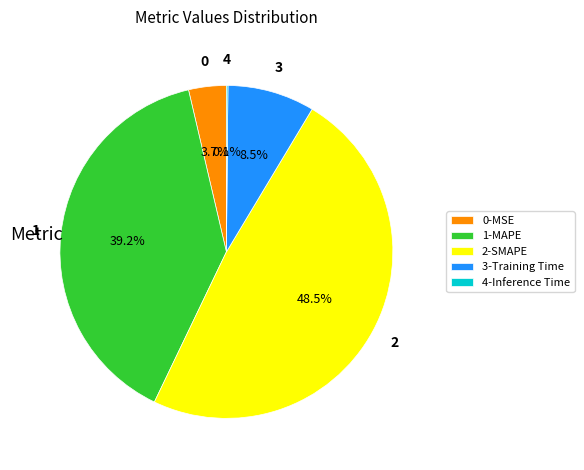

What is the largest slice in the pie chart?

2-SMAPE